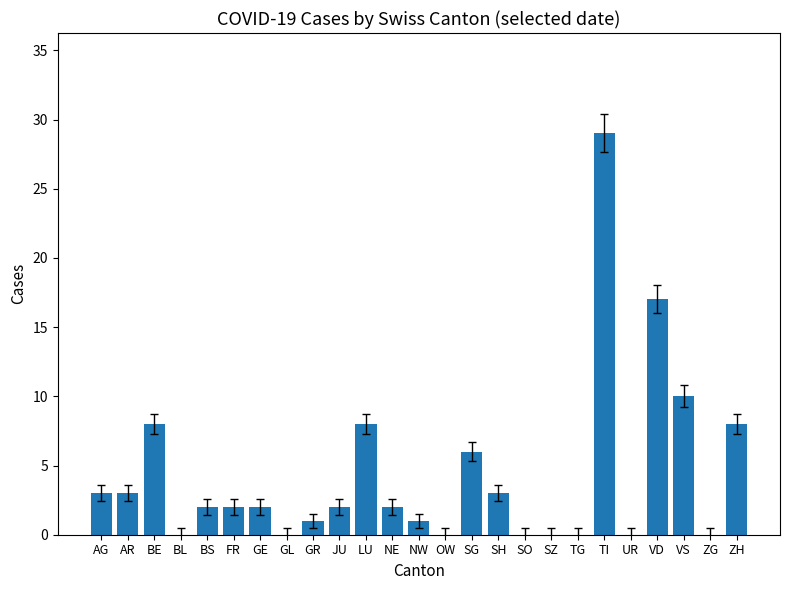

What is the sum of the values at SG and TG?

6